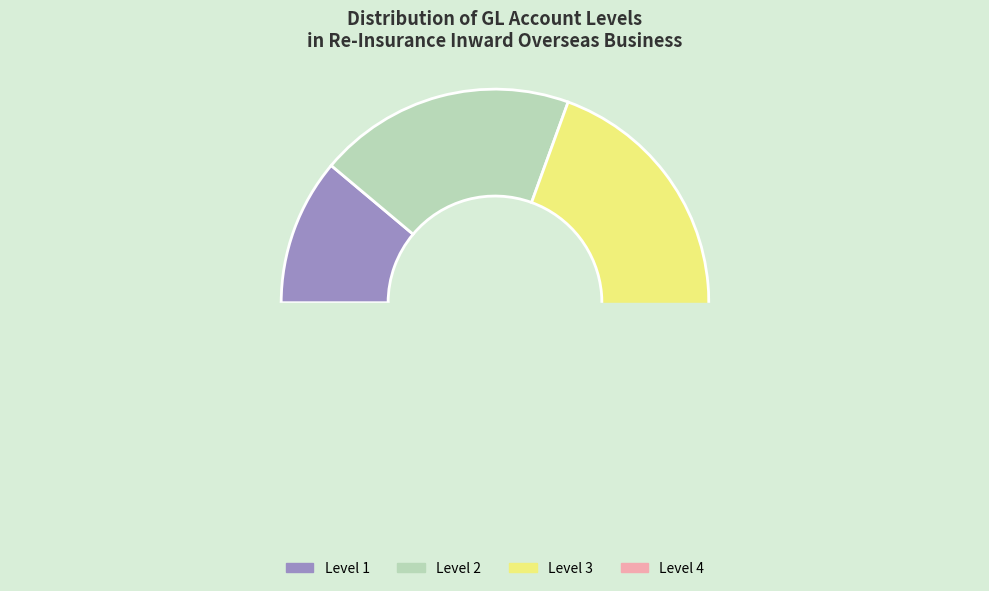

To the nearest percent, what is the average slice percentage?

25%